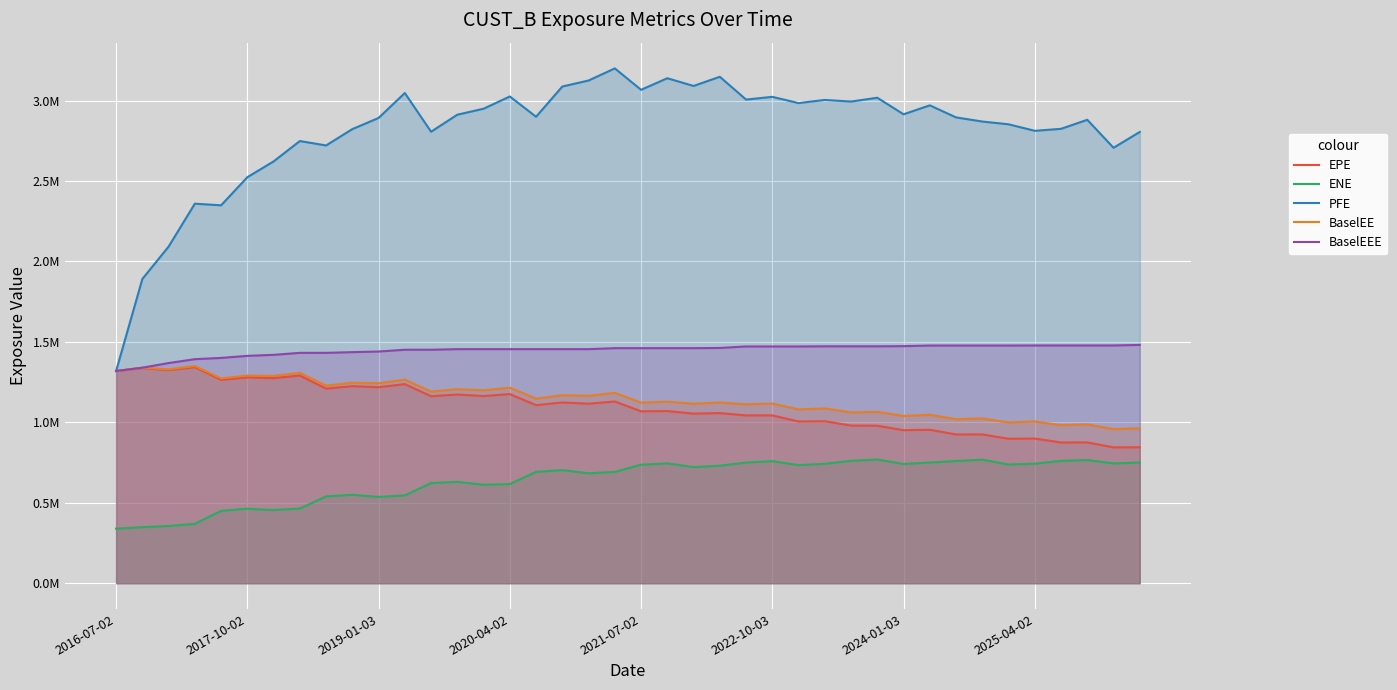

True or false: BaselEEE has a value of 1451255.9 at 11.

True